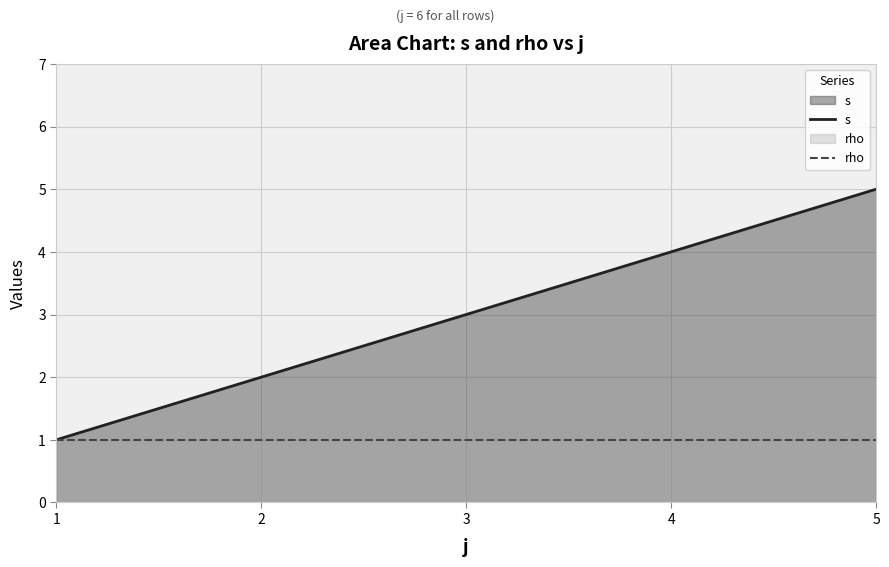

What is the sum of the s values at 3 and 5?

8